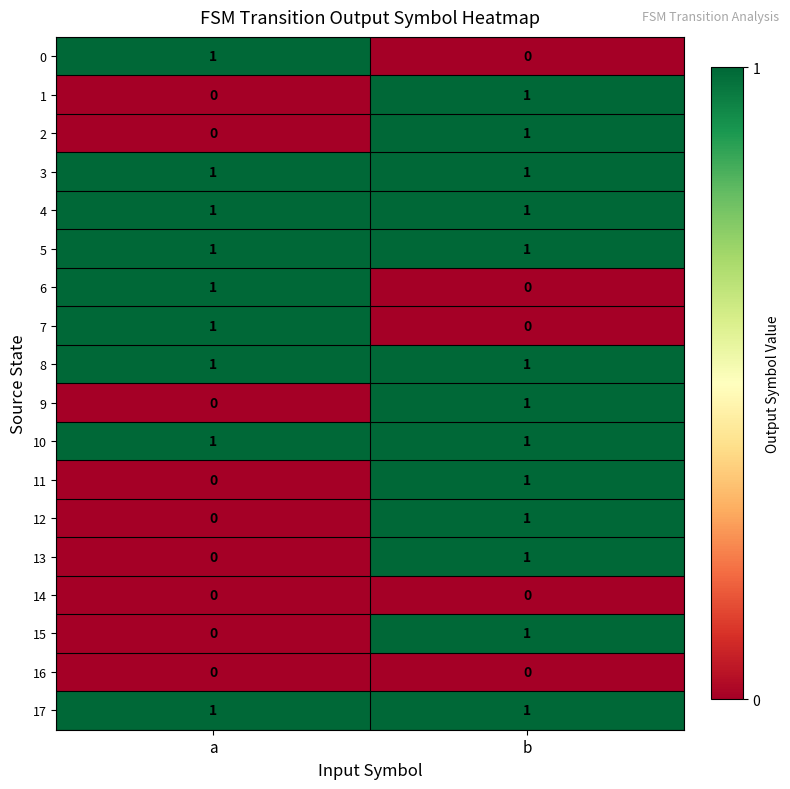

The value of 0 at a is 1. True or false?

True